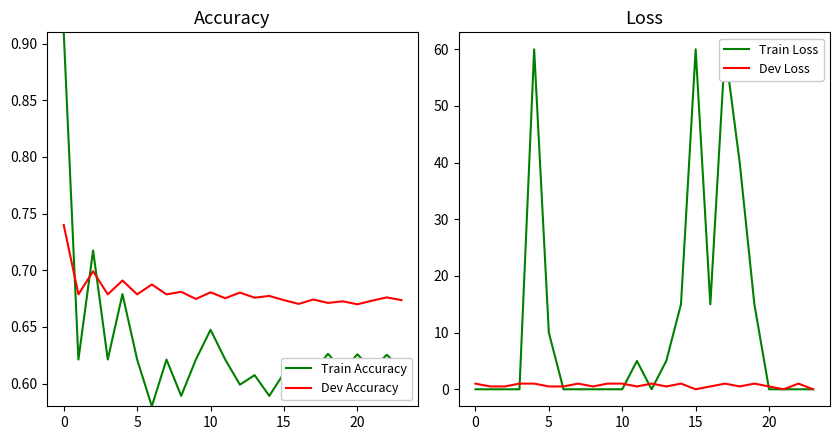

What is the value of the Train Accuracy point at the 15th from the left?

0.6